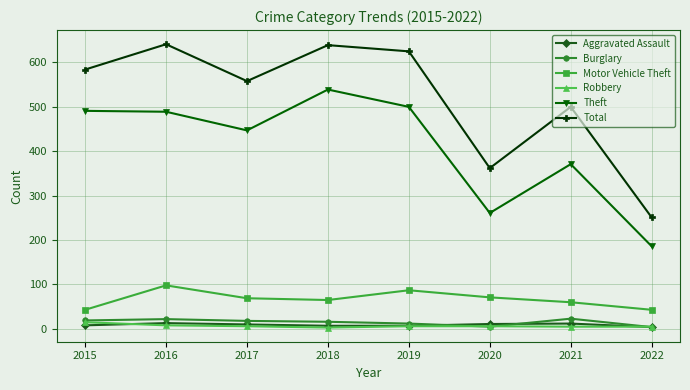

Is this an area chart (filled region under the line)?

No